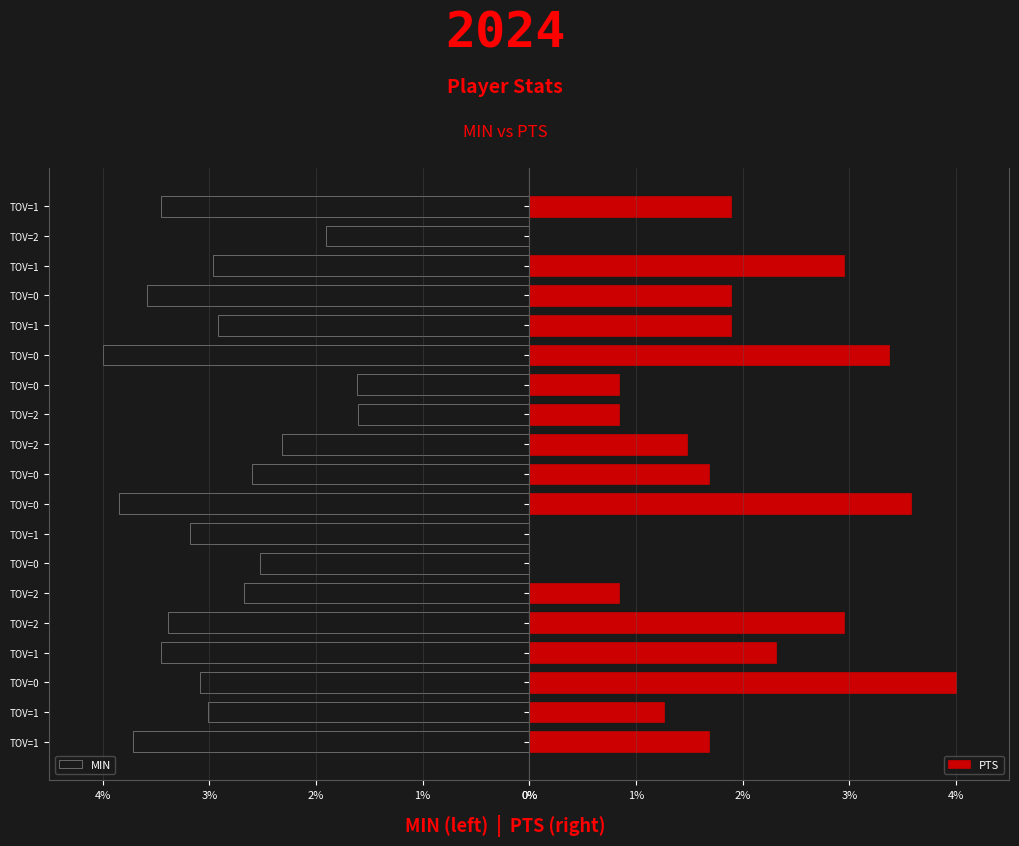

What is the maximum value for PTS?

4.0